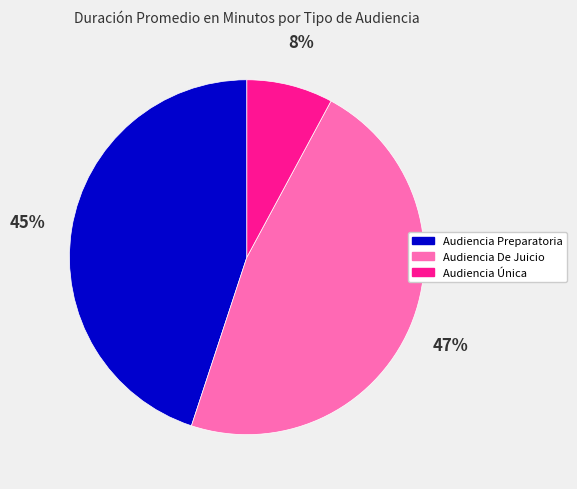

Between Audiencia Única and Audiencia De Juicio, which is larger?

Audiencia De Juicio